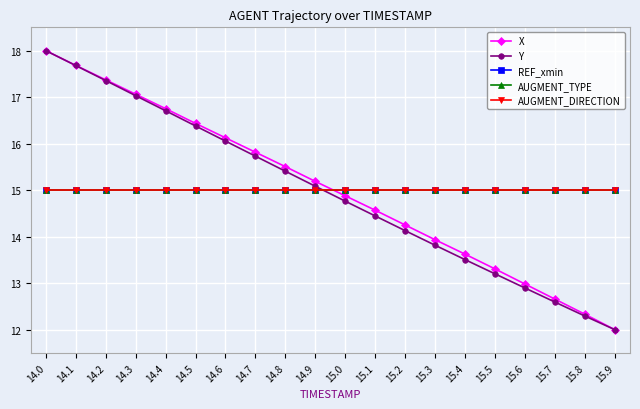

Between 15.3 and 15.7, which series saw the biggest shift?

X